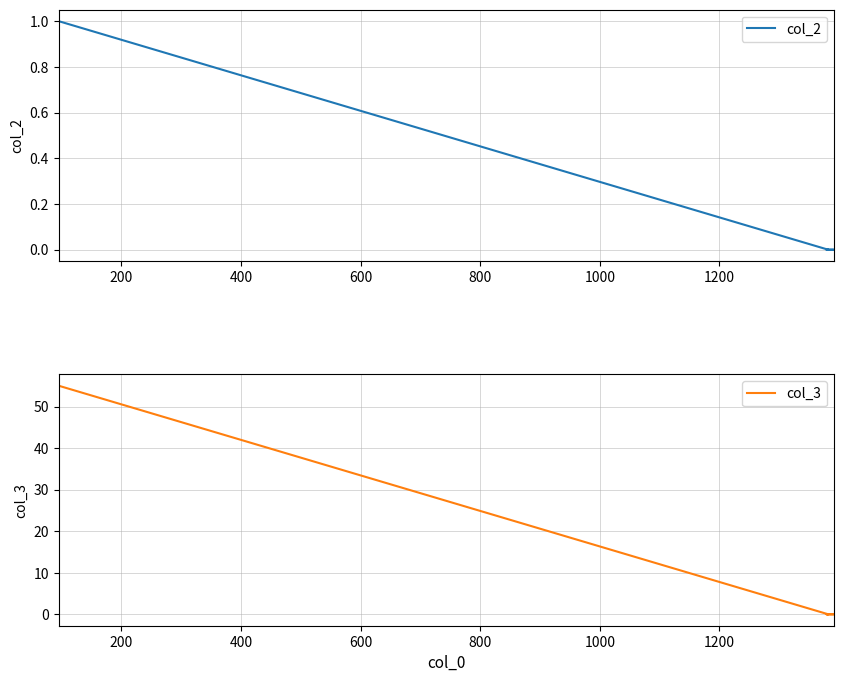

Rank the series by their maximum value, from lowest to highest.

col_2, col_3